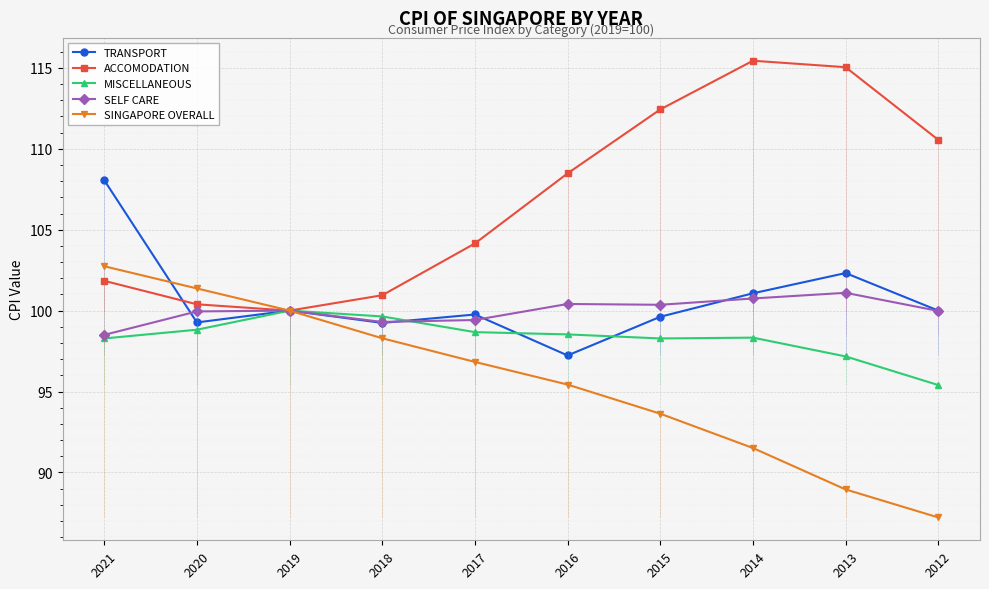

What value does the TRANSPORT series have at 2021?

108.1